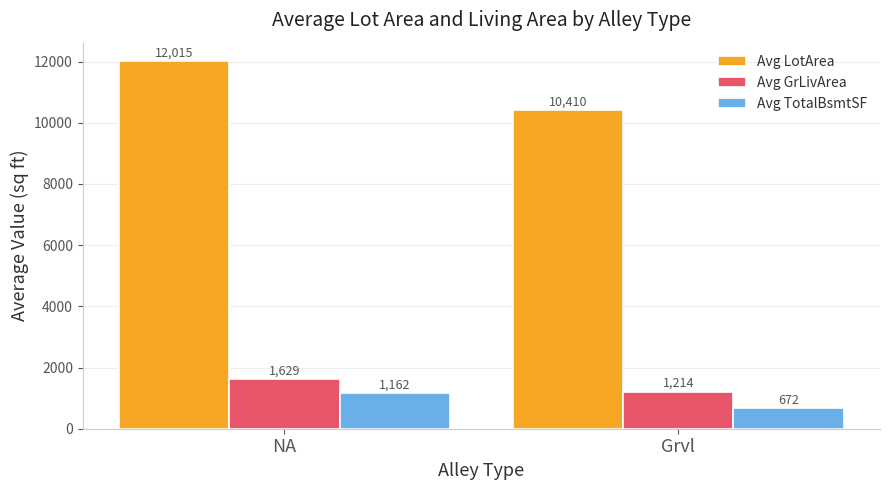

Rank the series by their maximum value, from lowest to highest.

Avg TotalBsmtSF, Avg GrLivArea, Avg LotArea